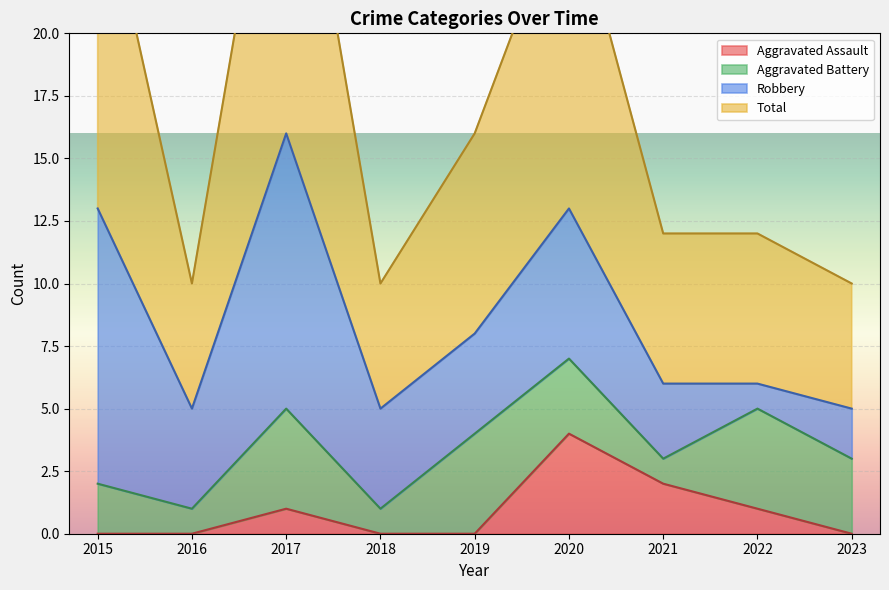

Is it true that Aggravated Assault equals 0 at 2018?

True